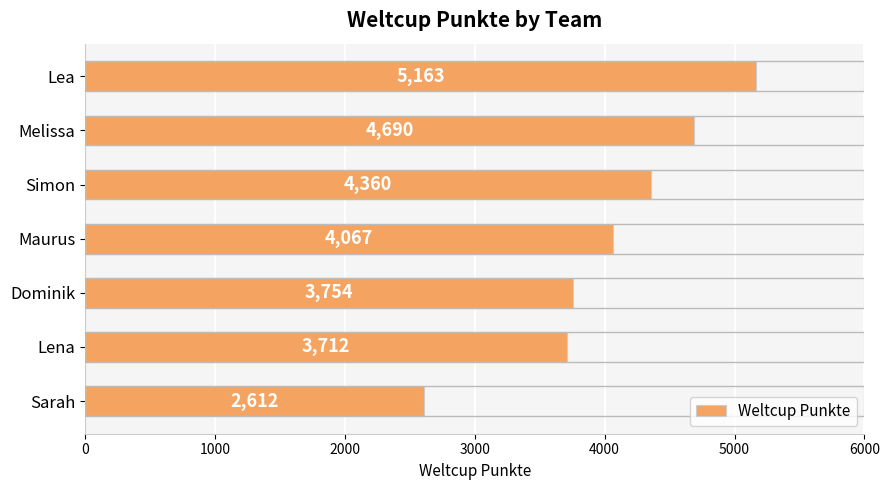

What is the ratio of the value at Melissa to the value at Lena?

1.3